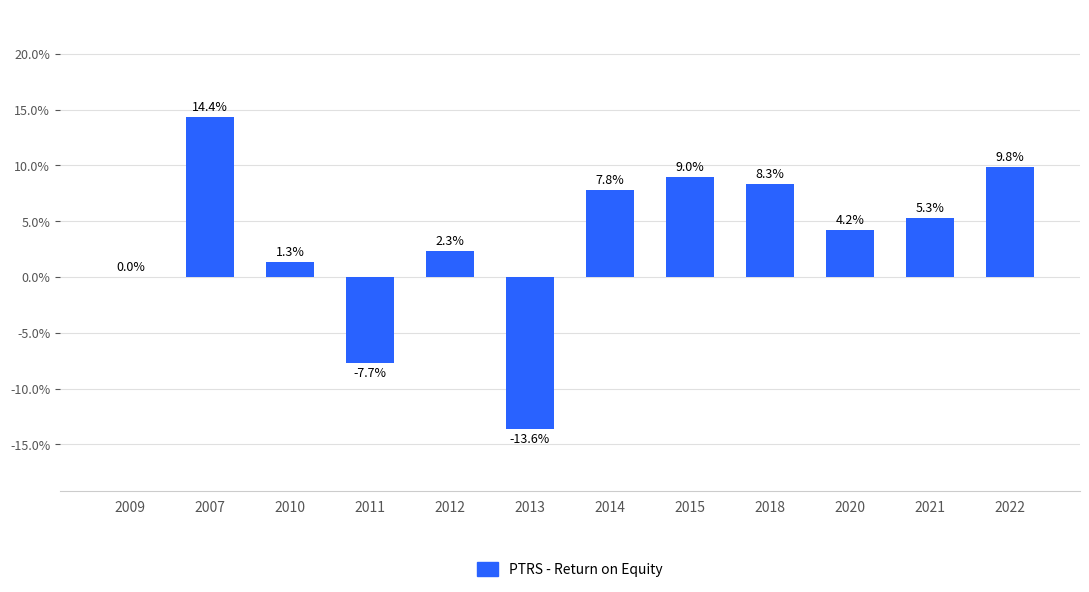

What is the label of the 11th bar from the left?

2021